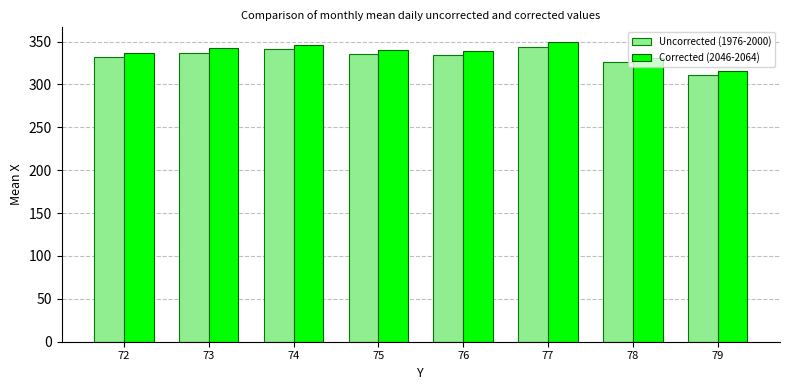

At 76, list the series in order from largest to smallest.

Corrected (2046-2064), Uncorrected (1976-2000)